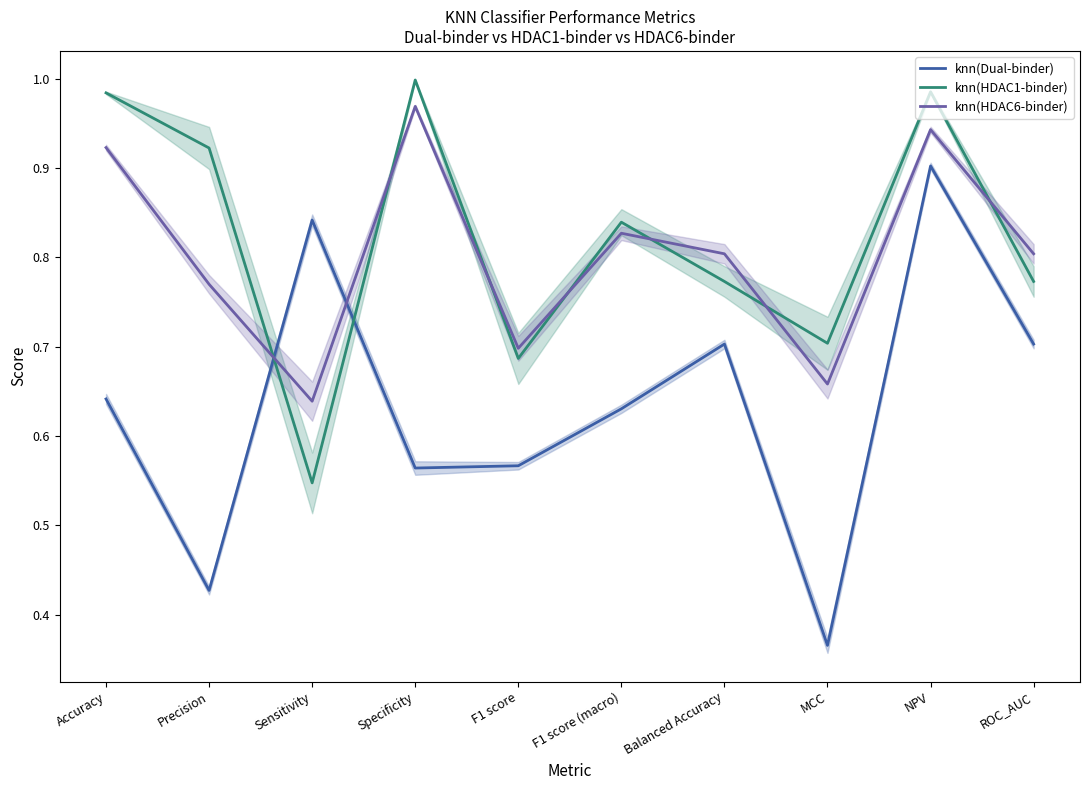

The value of knn(HDAC1-binder) at Precision is 0.2. True or false?

False